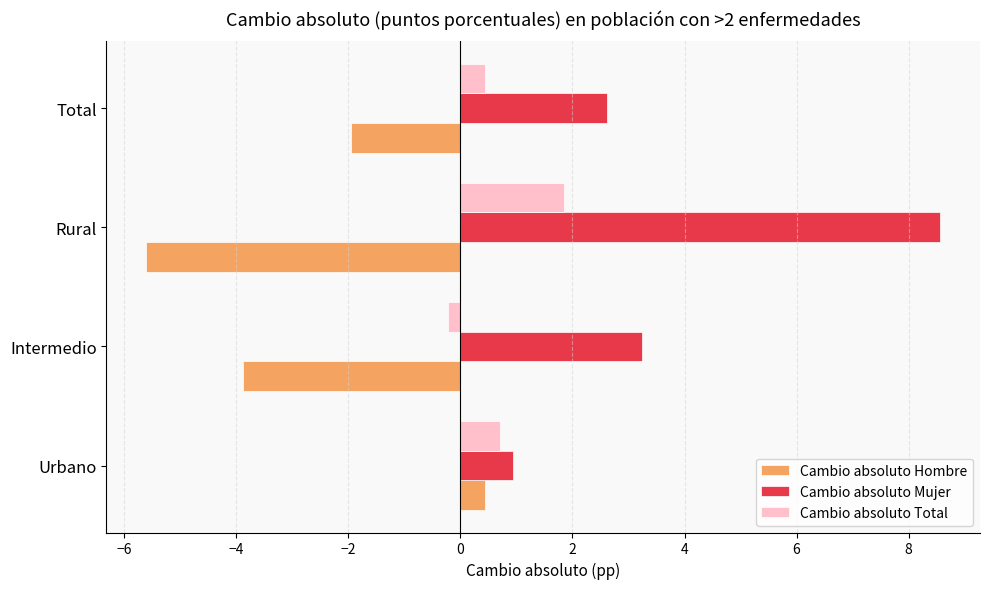

List the series in order of their peak value, highest first.

Cambio absoluto Mujer, Cambio absoluto Total, Cambio absoluto Hombre